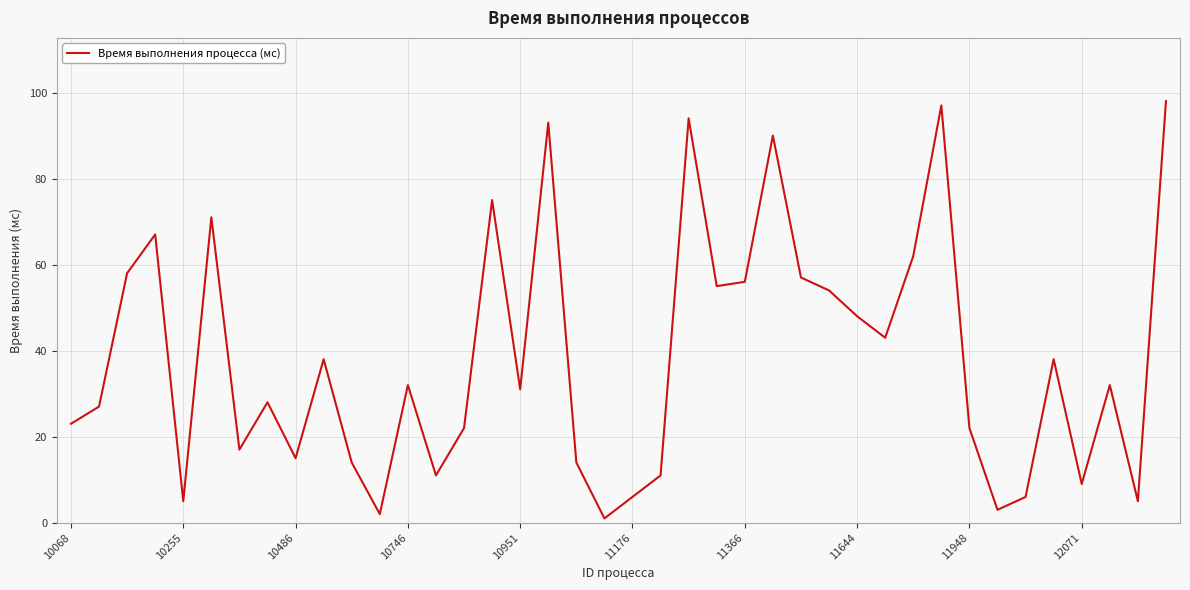

What is the greatest value displayed?

98